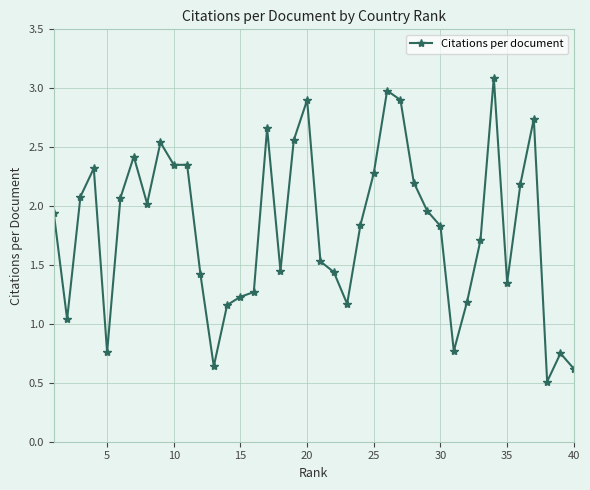

What is the sum of all values?

72.2